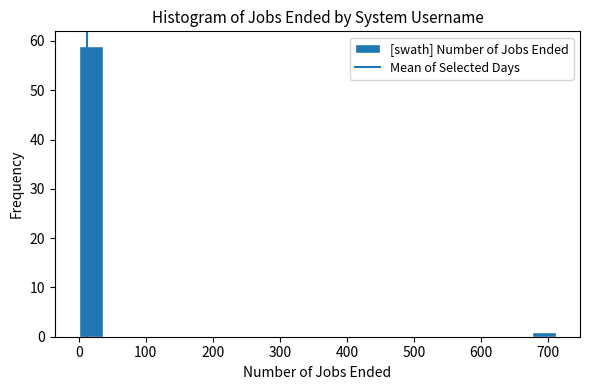

Read against the x-axis, roughly where is the centre of the tallest bar?

20